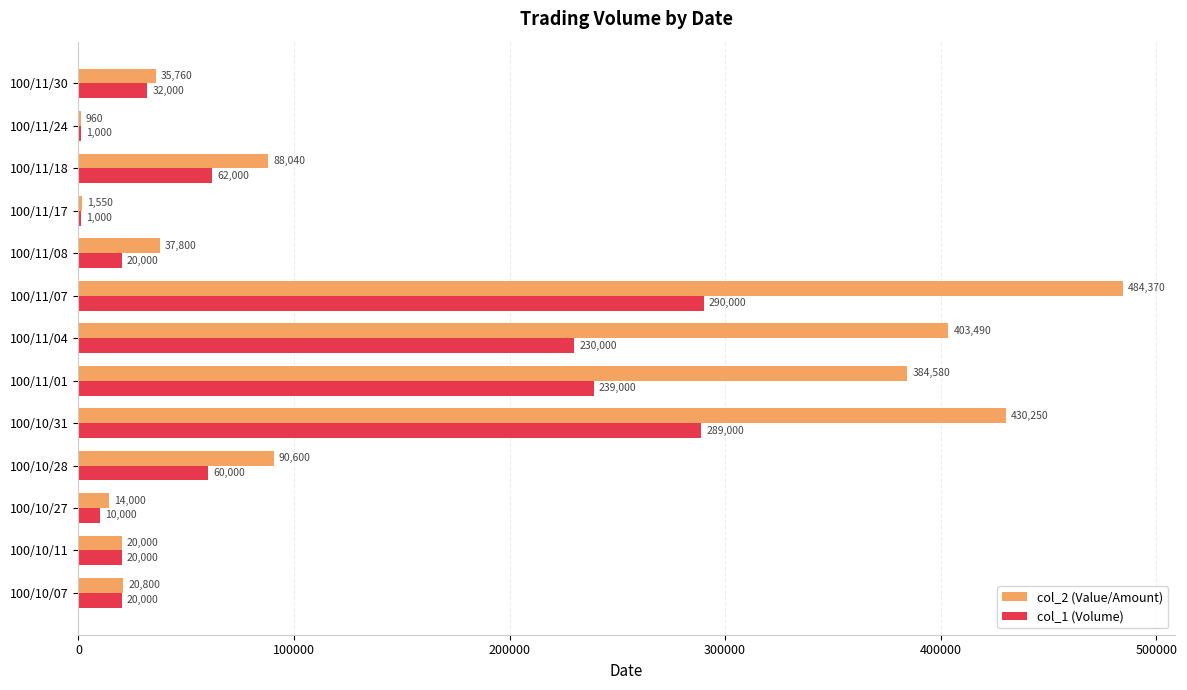

Read the col_2 (Value/Amount) value at 100/11/30.

35760